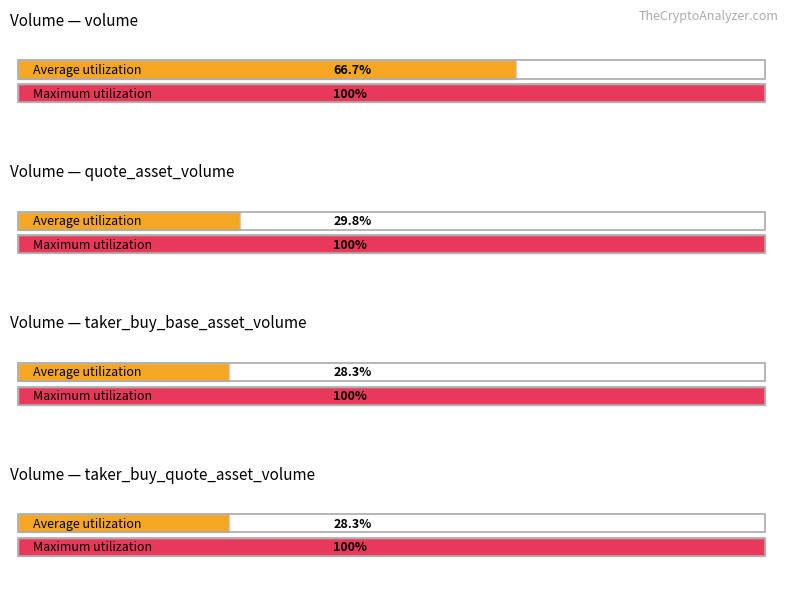

Is it true that volume equals 18063.8 at 7?

False